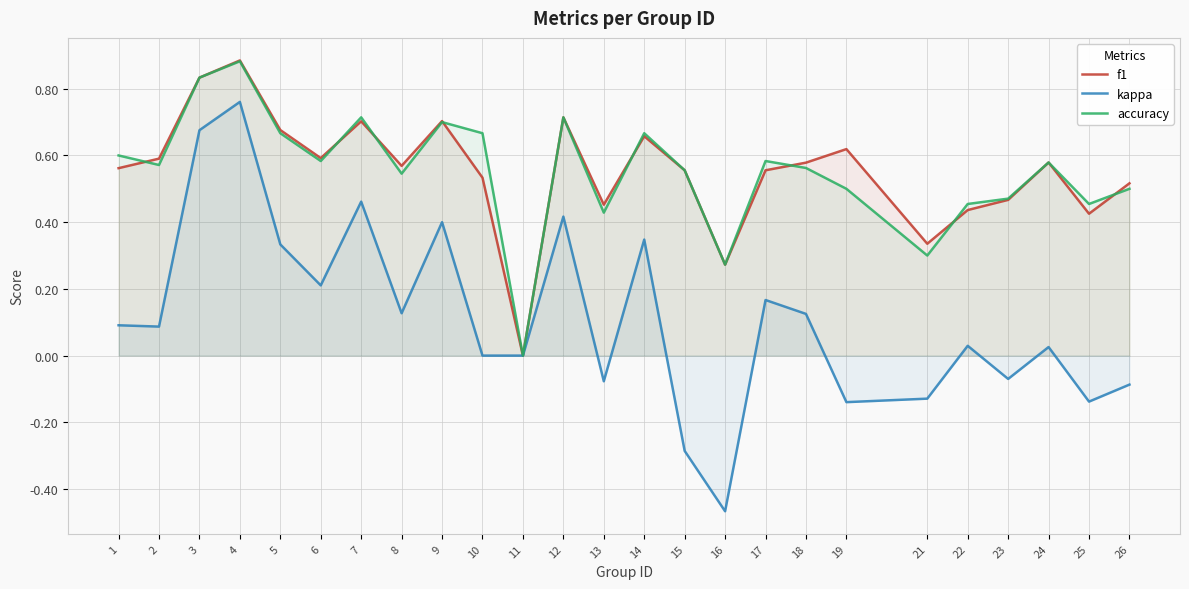

Reading left to right, transcribe all the data shown in this chart.

f1: 0.6	0.6	0.8	0.9	0.7	0.6	0.7	0.6	0.7	0.5	0.0	0.7	0.5	0.7	0.6	0.3	0.6	0.6	0.6	0.3	0.4	0.5	0.6	0.4	0.5
kappa: 0.1	0.1	0.7	0.8	0.3	0.2	0.5	0.1	0.4	0.0	0.0	0.4	-0.1	0.3	-0.3	-0.5	0.2	0.1	-0.1	-0.1	0.0	-0.1	0.0	-0.1	-0.1
accuracy: 0.6	0.6	0.8	0.9	0.7	0.6	0.7	0.5	0.7	0.7	0.0	0.7	0.4	0.7	0.6	0.3	0.6	0.6	0.5	0.3	0.5	0.5	0.6	0.5	0.5